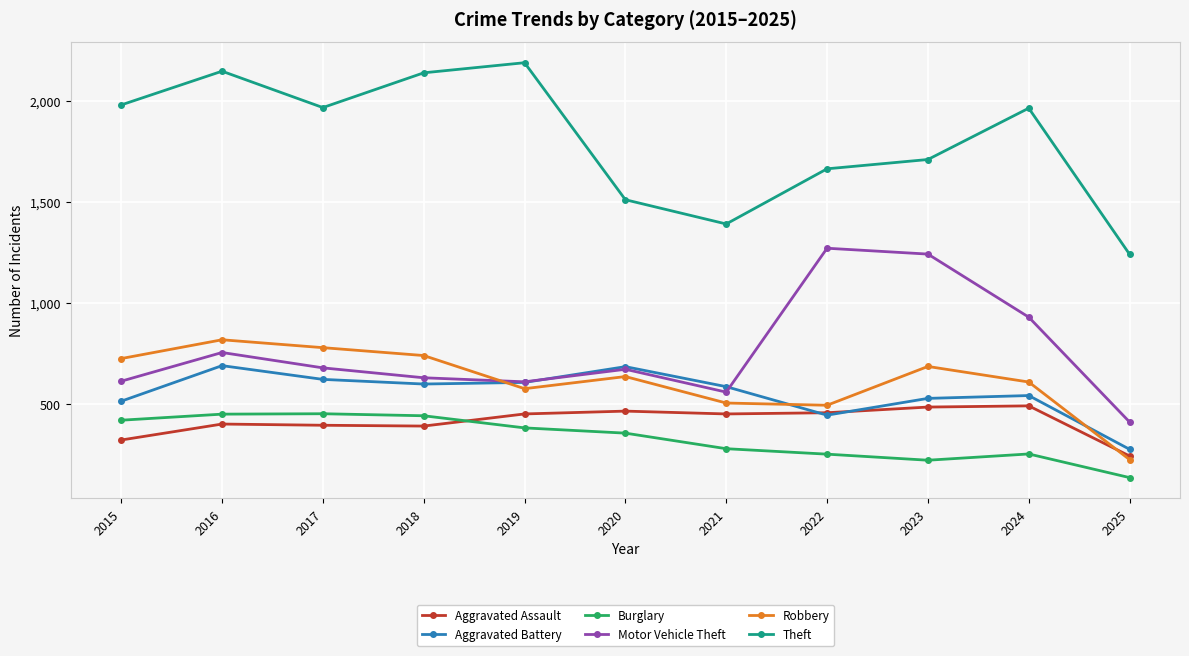

What is the maximum value for Aggravated Battery?

691